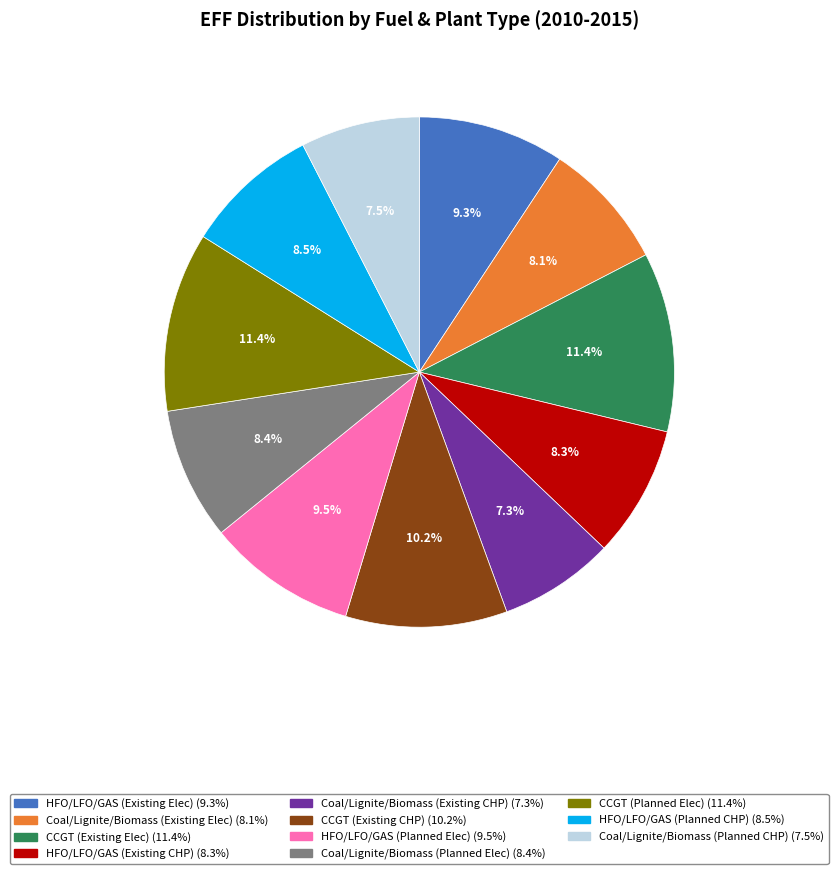

Does any single category account for the majority?

No